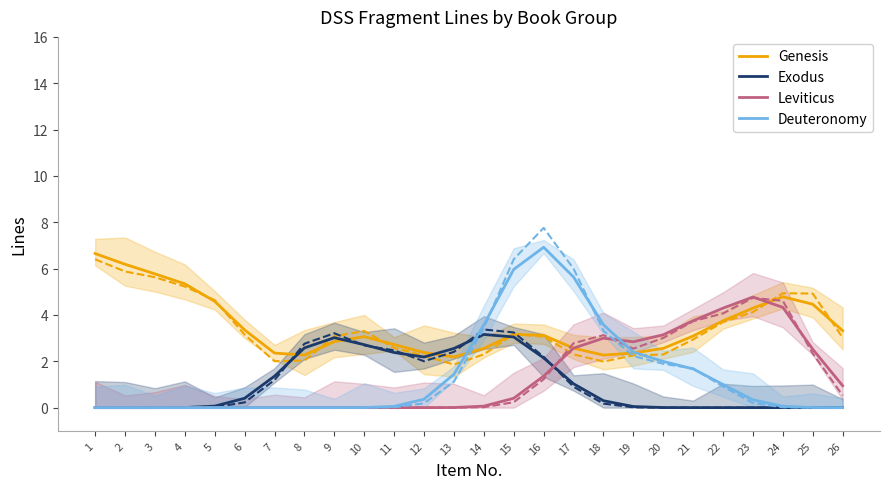

Is the value of Deuteronomy at 26 greater than the value of Exodus at 2?

Yes